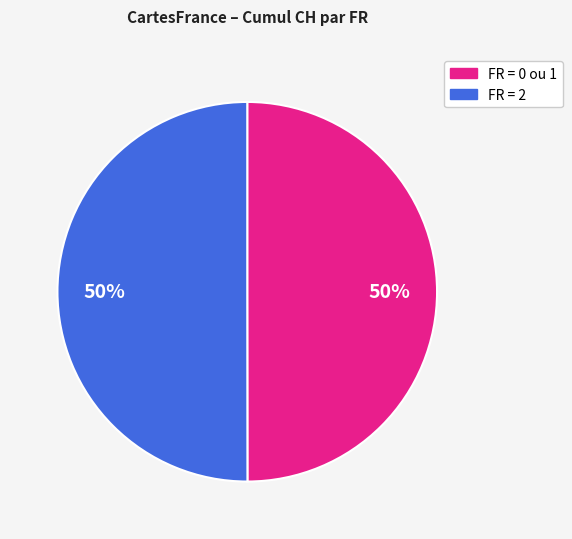

To the nearest percent, what percentage of the pie is FR = 2?

50%